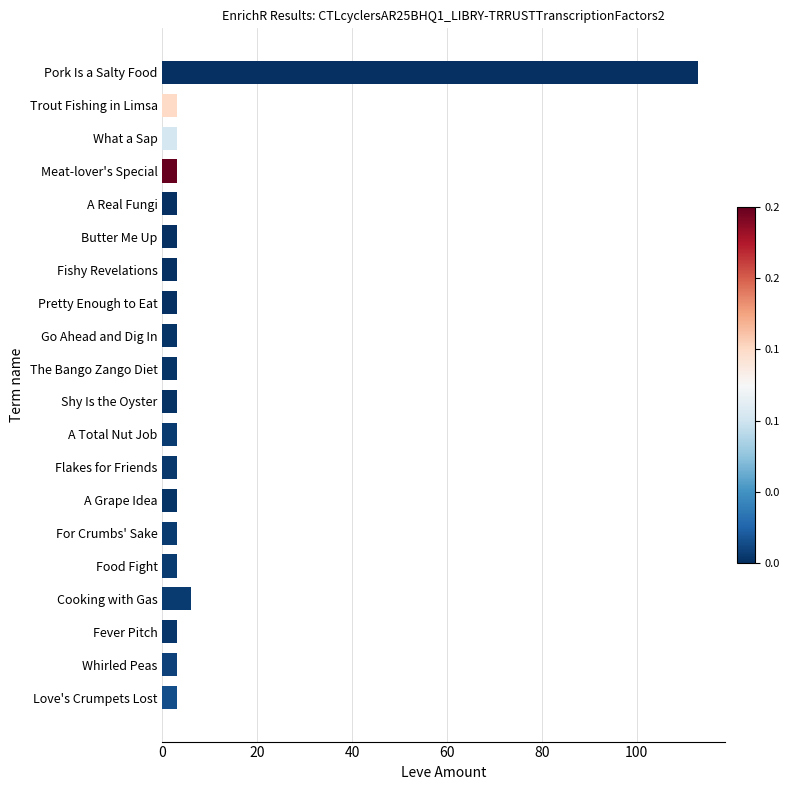

Reading top to bottom, transcribe all the data shown in this chart.

Pork Is a Salty Food=113	Trout Fishing in Limsa=3	What a Sap=3	Meat-lover's Special=3	A Real Fungi=3	Butter Me Up=3	Fishy Revelations=3	Pretty Enough to Eat=3	Go Ahead and Dig In=3	The Bango Zango Diet=3	Shy Is the Oyster=3	A Total Nut Job=3	Flakes for Friends=3	A Grape Idea=3	For Crumbs' Sake=3	Food Fight=3	Cooking with Gas=6	Fever Pitch=3	Whirled Peas=3	Love's Crumpets Lost=3